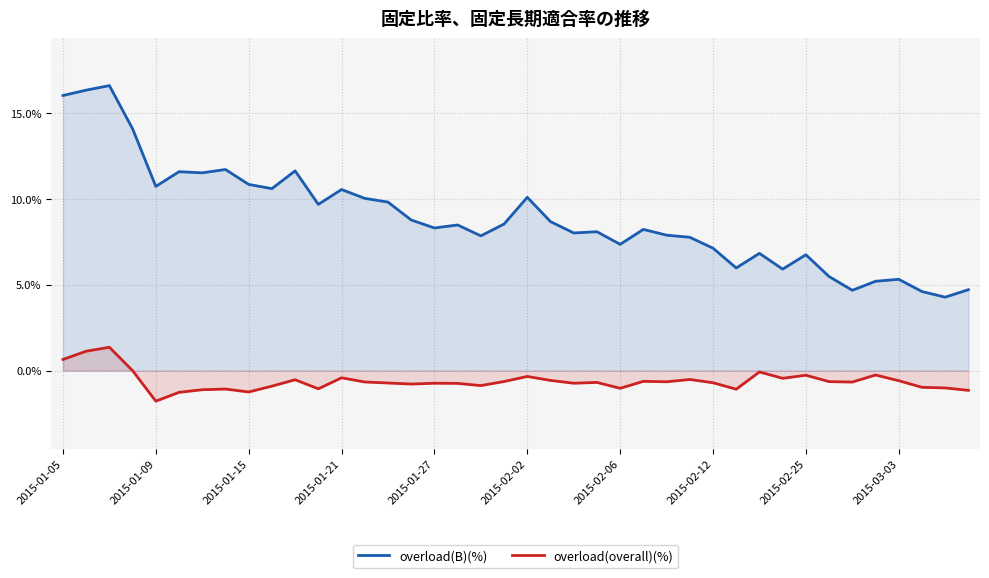

What value does the overload(B)(%) series have at 19?

8.5